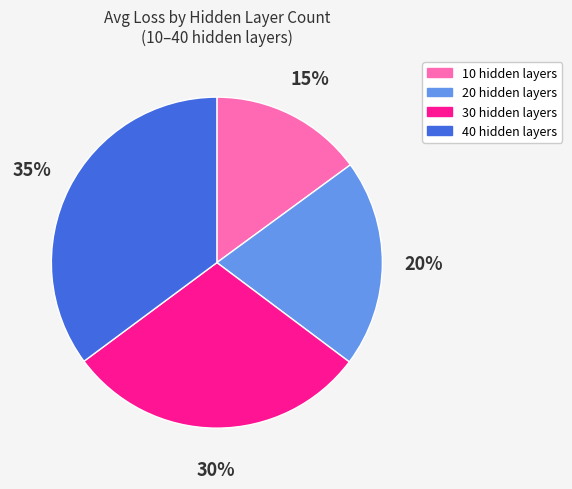

Combined, do 30 hidden layers and 40 hidden layers account for over 50%?

Yes